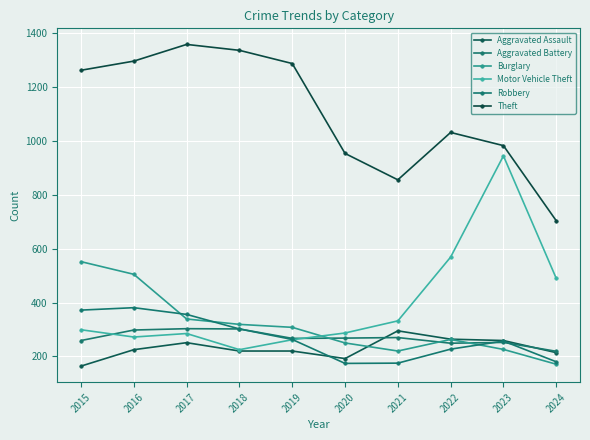

The value of Burglary at 2017 is 544. True or false?

False